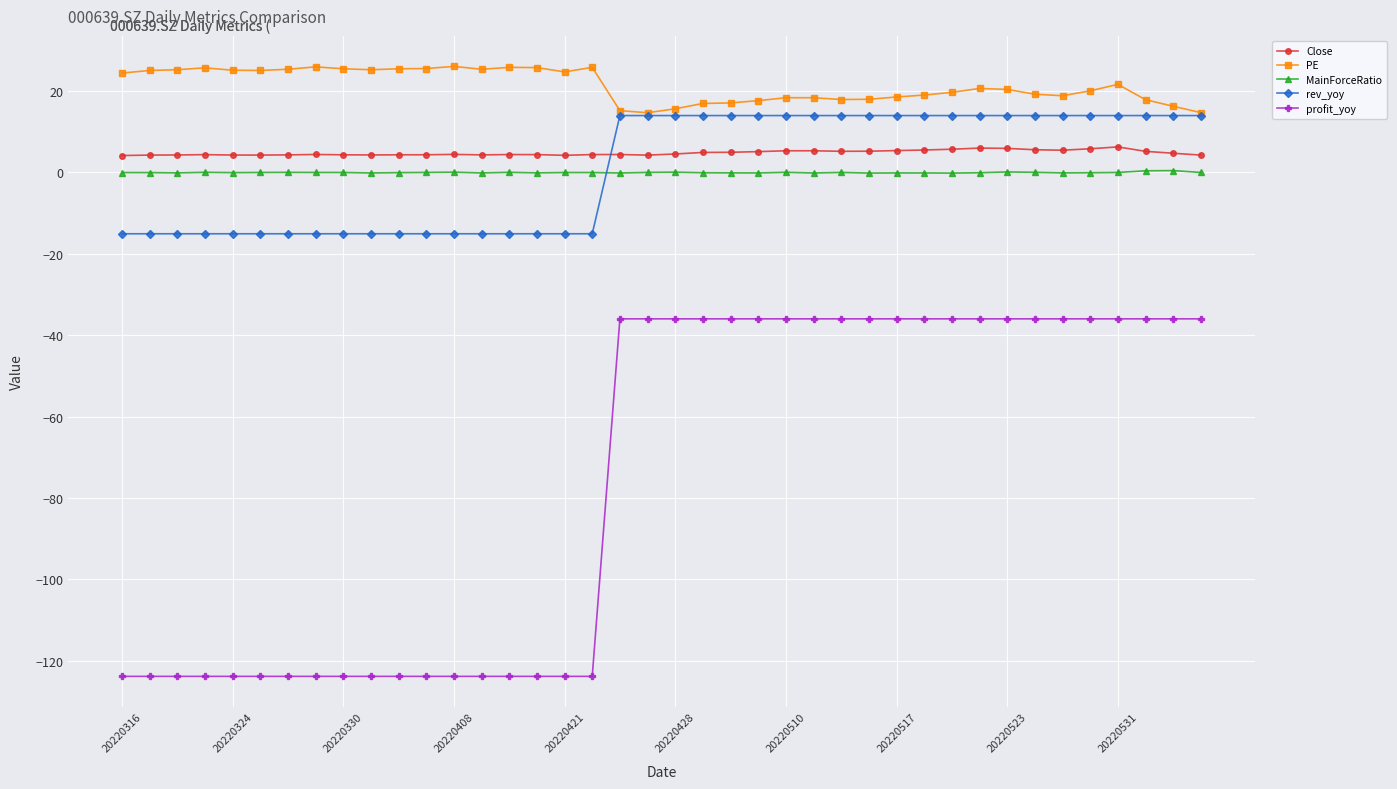

What is the highest value of the rev_yoy series?

14.0